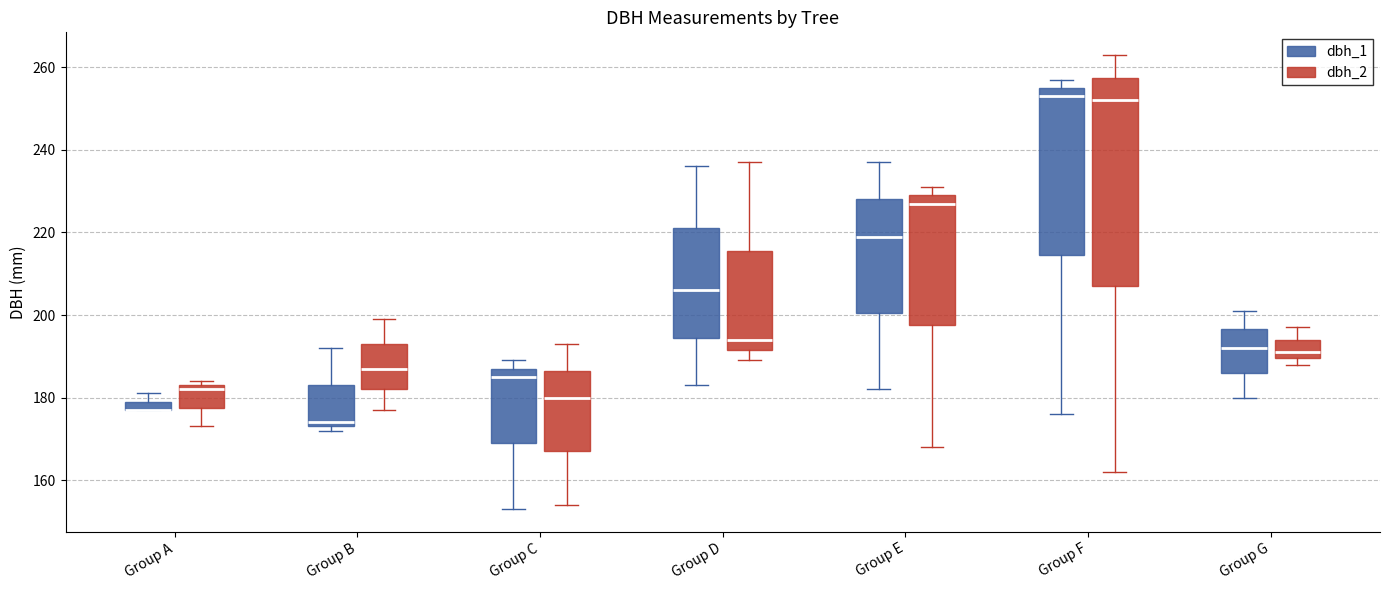

Comparing the boxes themselves (not the whiskers), which one is the tallest?

Group F (dbh_2)